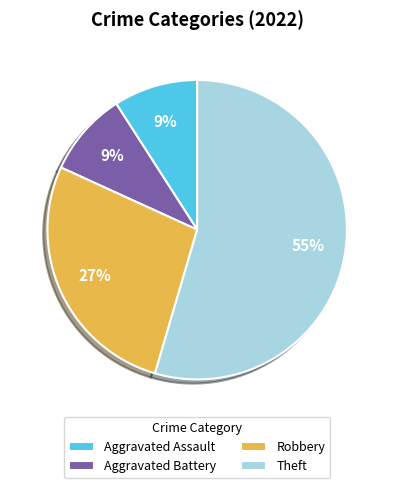

Between Theft and Aggravated Battery, which is larger?

Theft